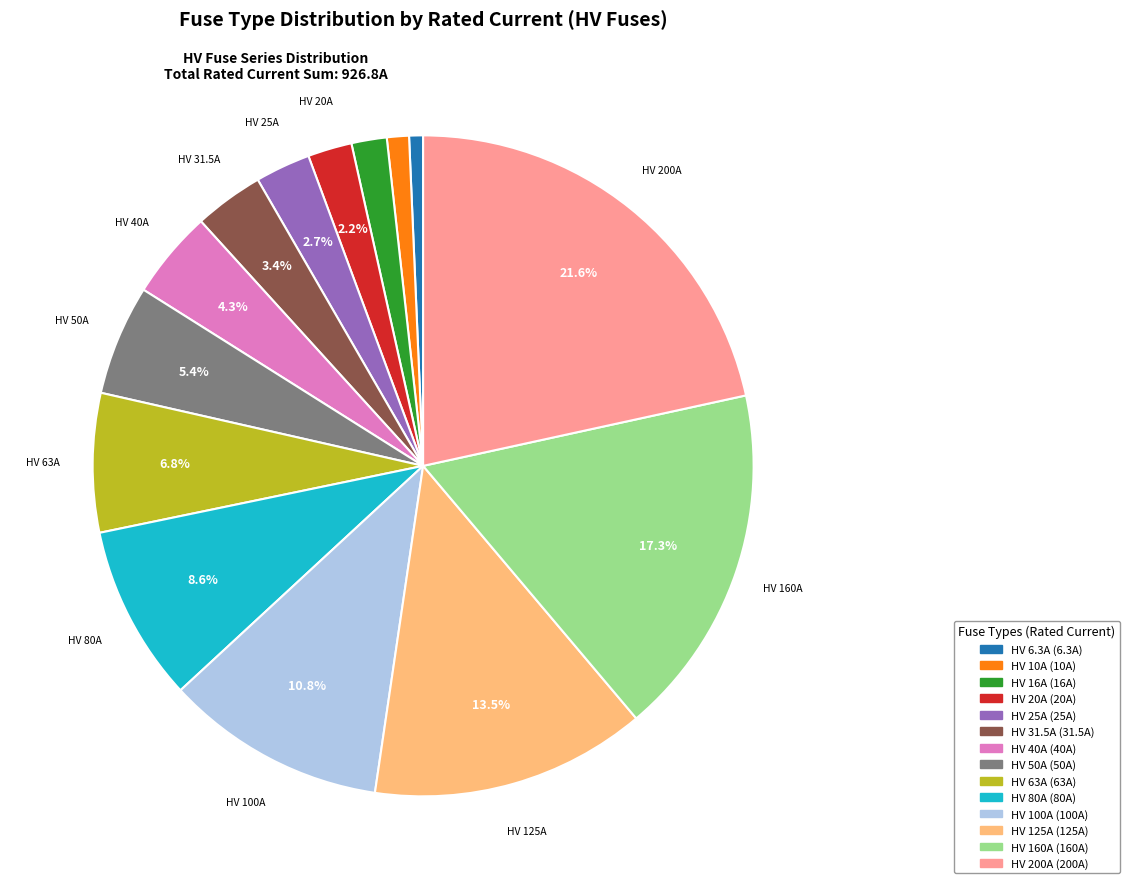

Which slice is the largest?

HV 200A